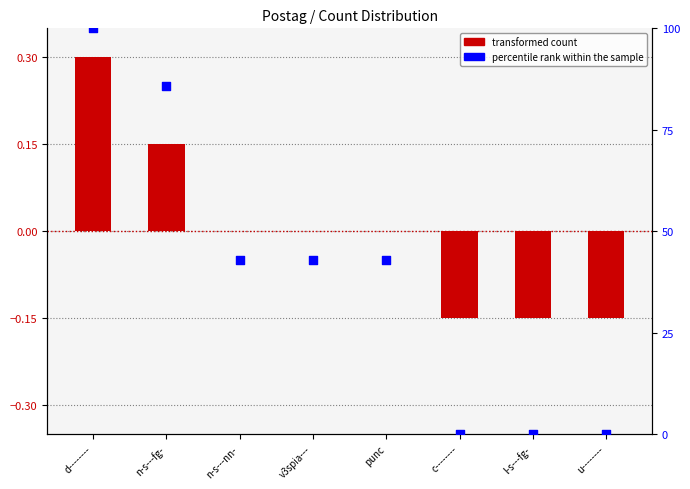

Is the value of transformed count at d-------- greater than the value of percentile rank within the sample at u--------?

Yes